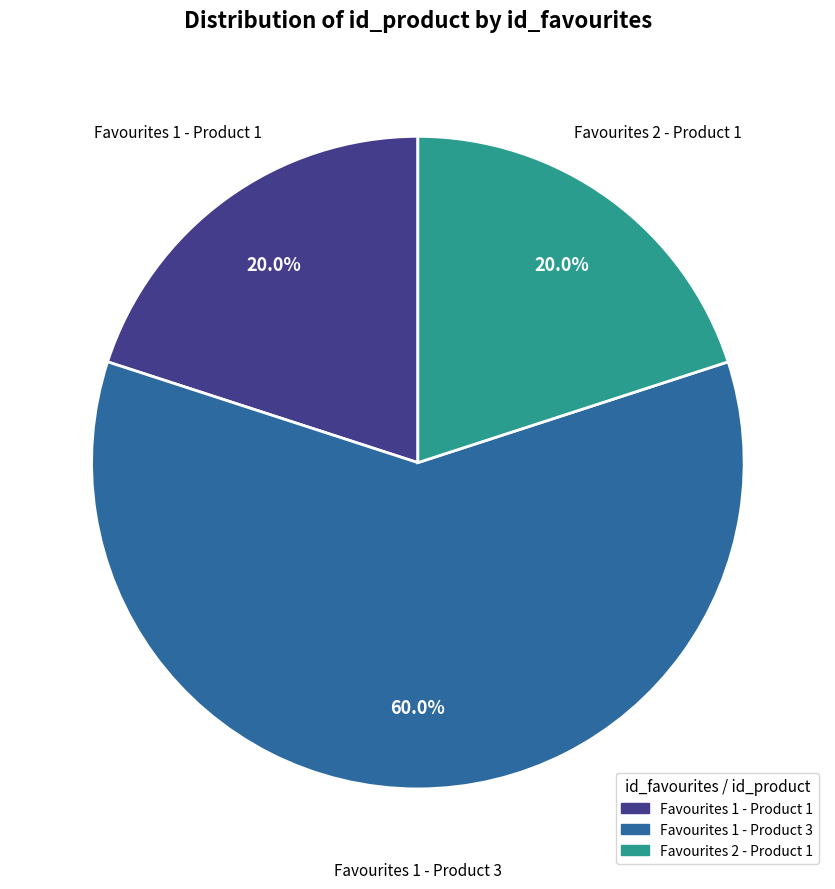

To the nearest percent, what percentage of the pie is Favourites 1 - Product 3?

60%